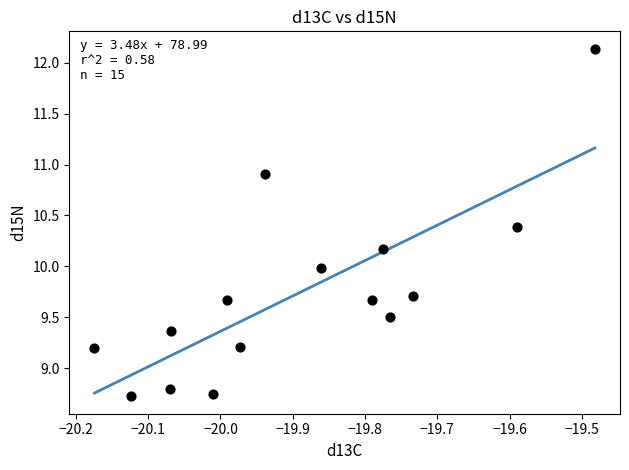

What is the range of Y values (max minus min)?

3.4